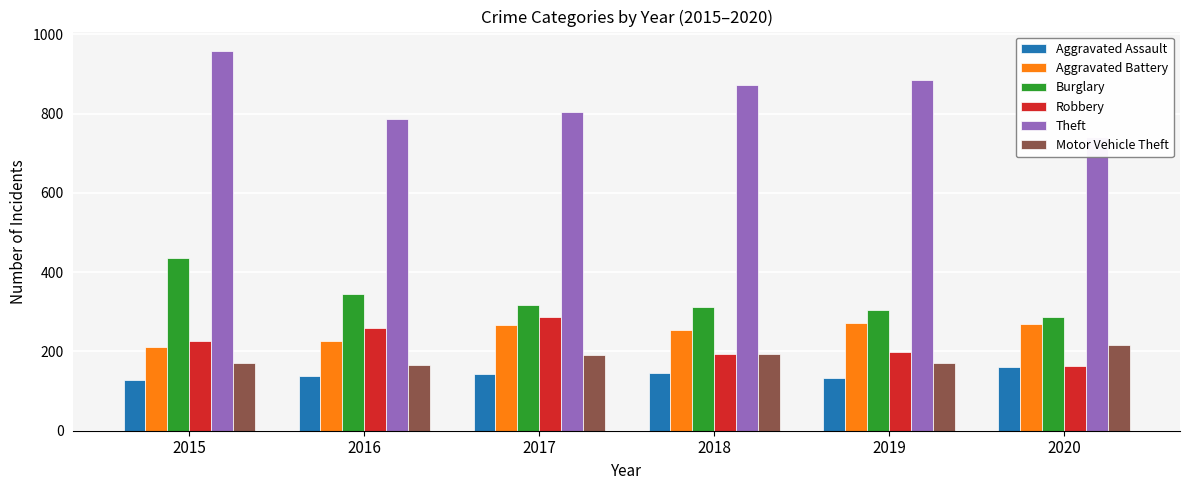

List the labels in order of Robbery value, smallest first.

2020, 2018, 2019, 2015, 2016, 2017